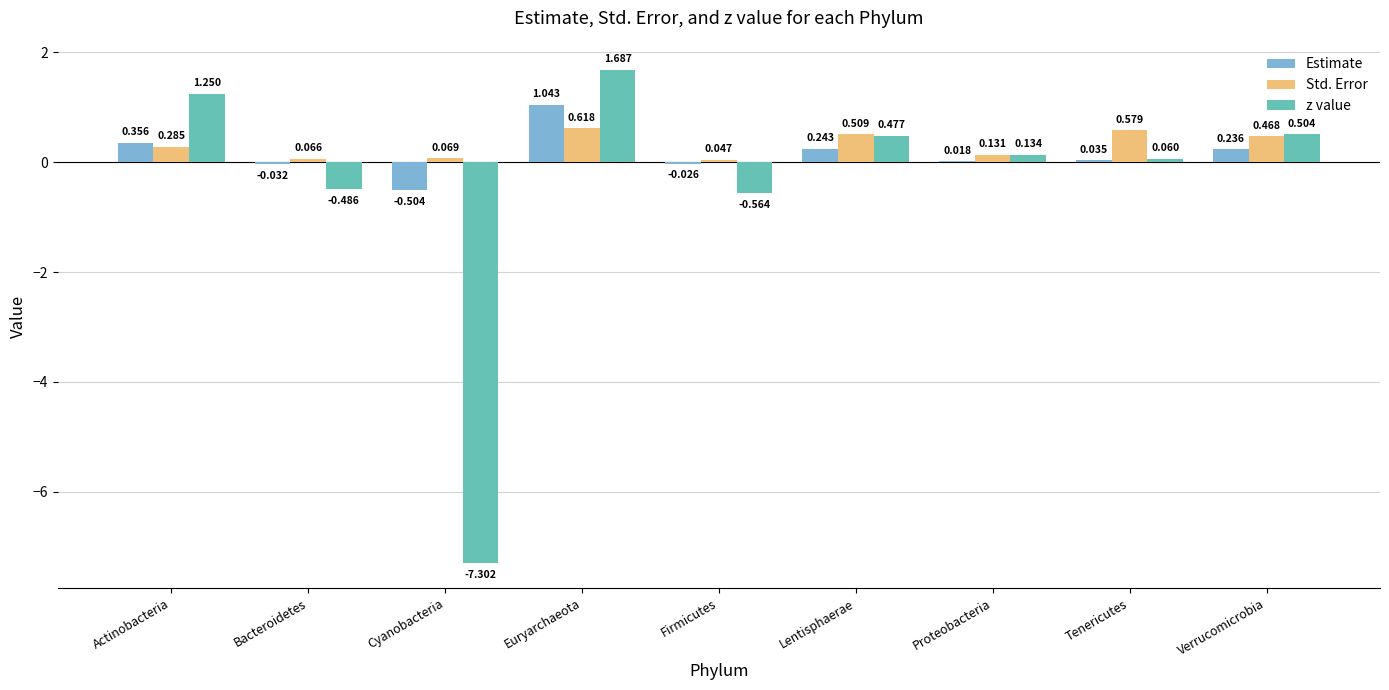

At which category does the chart reach its peak across all series?

Euryarchaeota